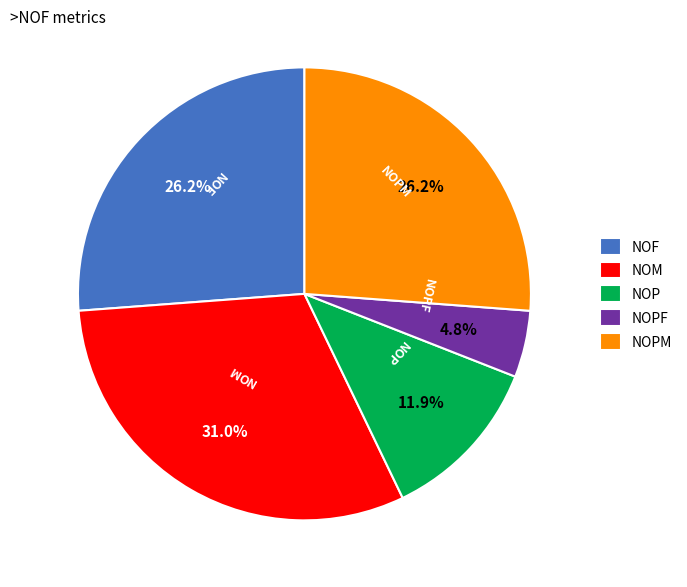

How many segments does this pie chart have?

5